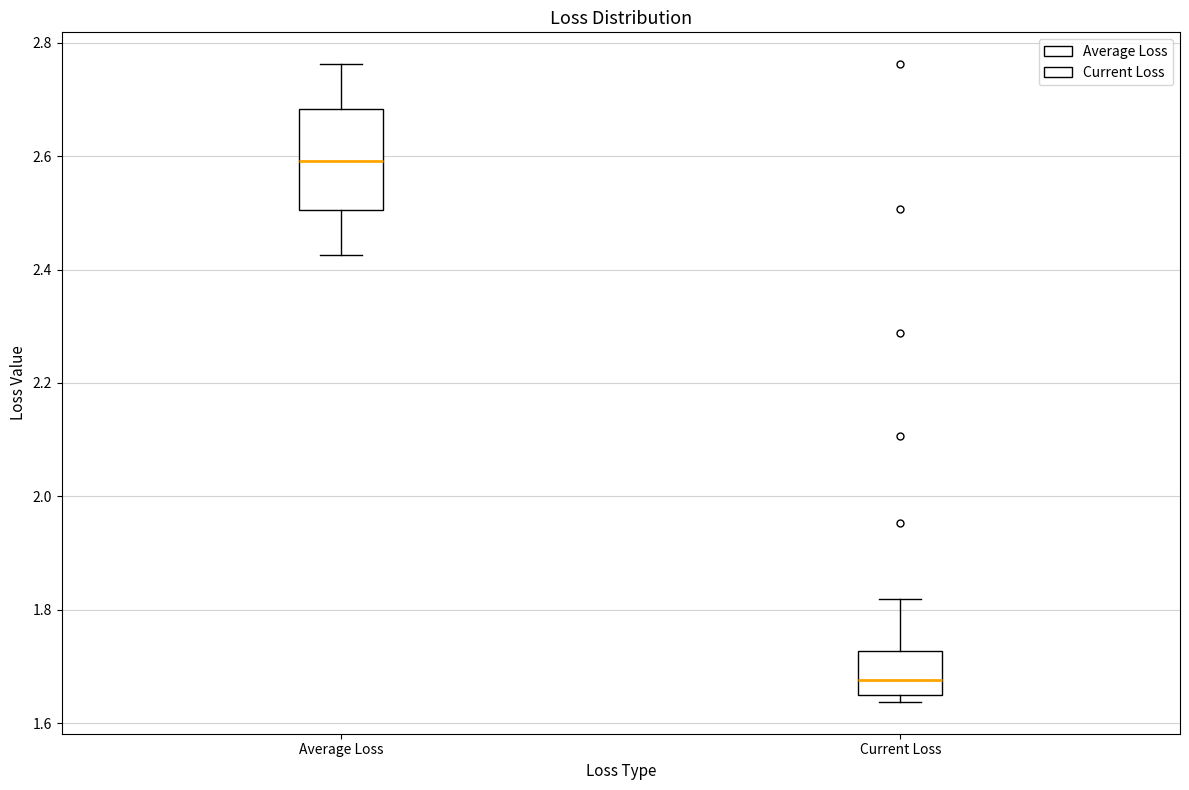

Which box's median line is the highest?

Average Loss